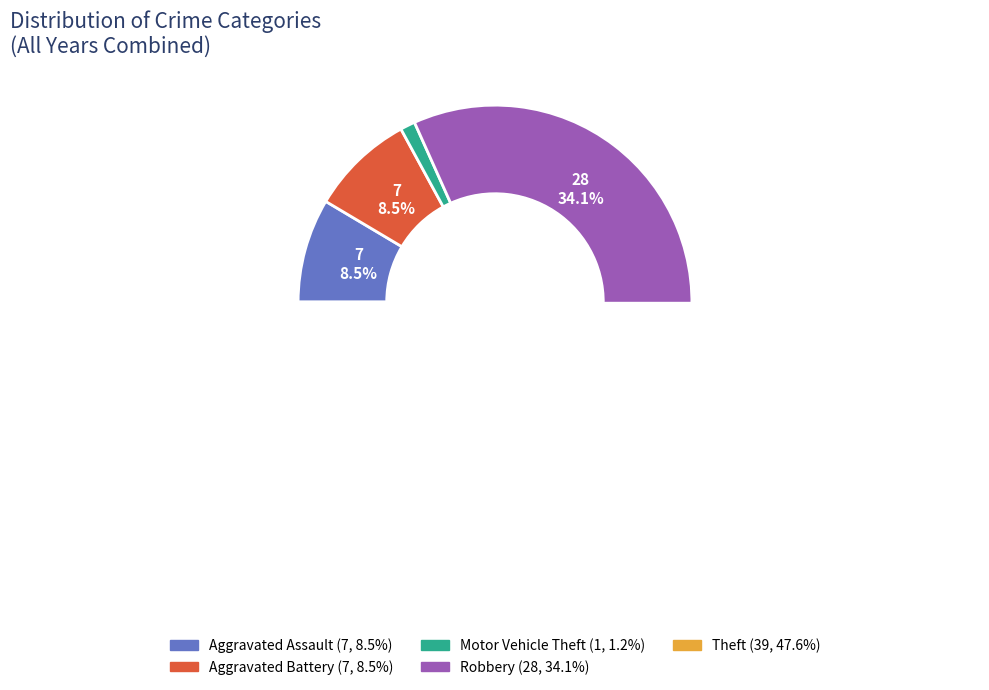

Do Aggravated Assault and Aggravated Battery together represent more than half of the pie?

No